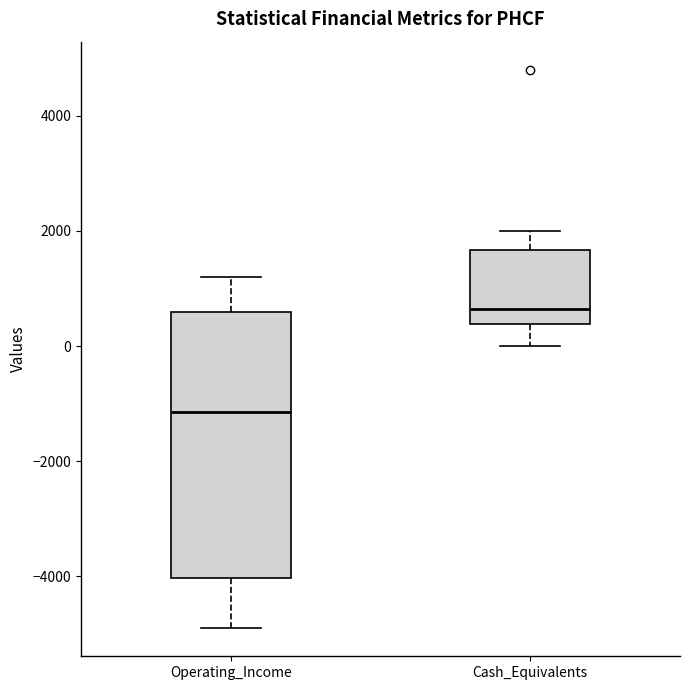

Comparing the boxes themselves (not the whiskers), which one is the tallest?

Operating_Income